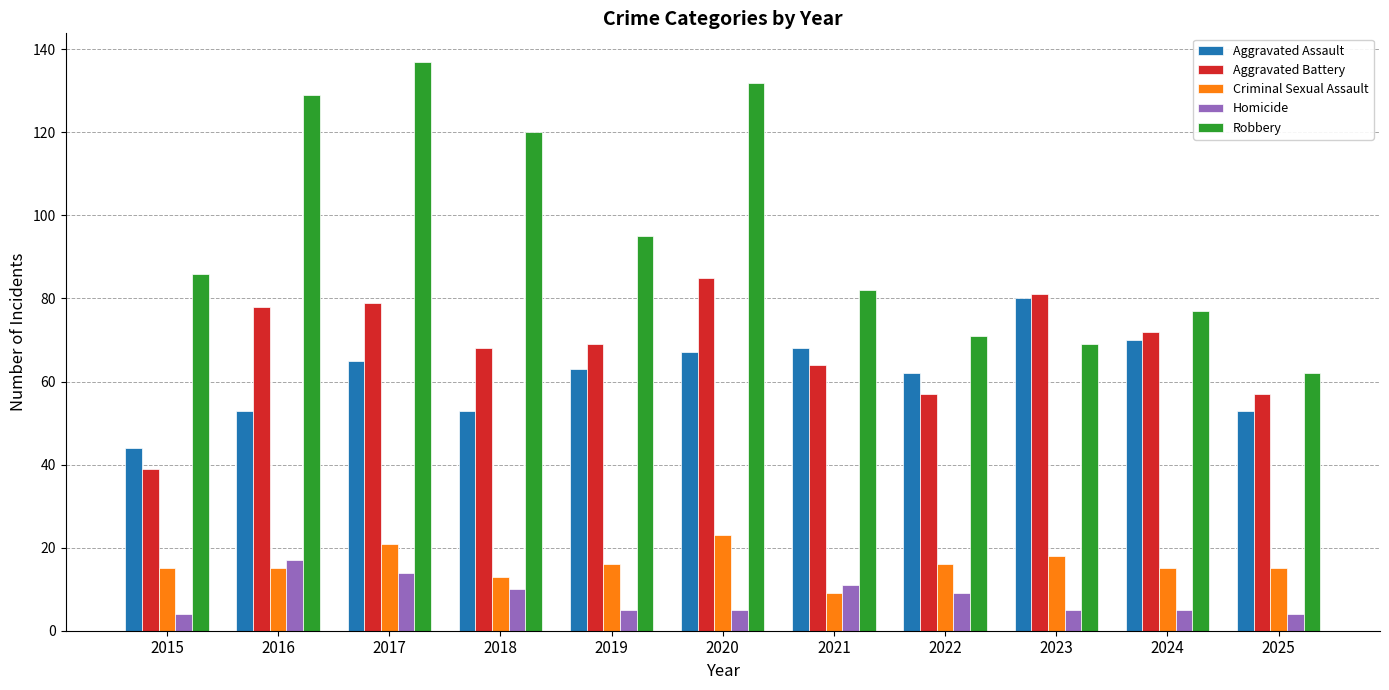

At how many categories does at least one series exceed 15?

11